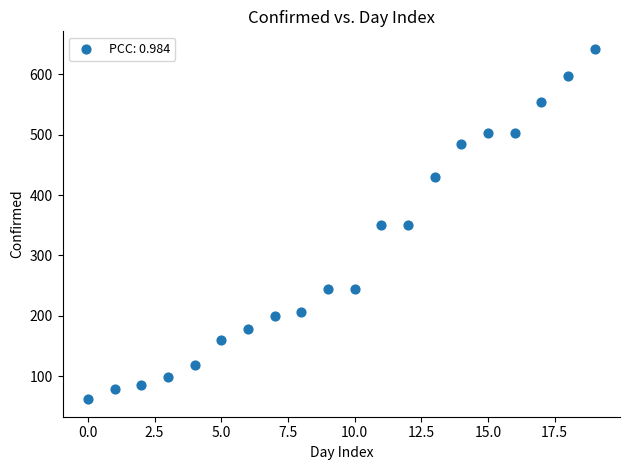

What is the range of Y values (max minus min)?

580